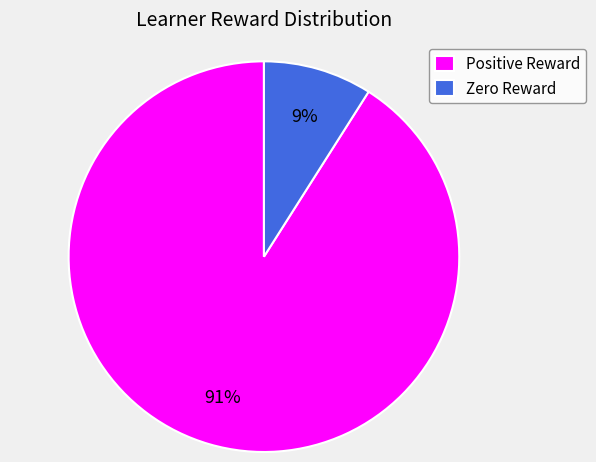

What percentage is the Positive Reward slice, to the nearest percent?

91%